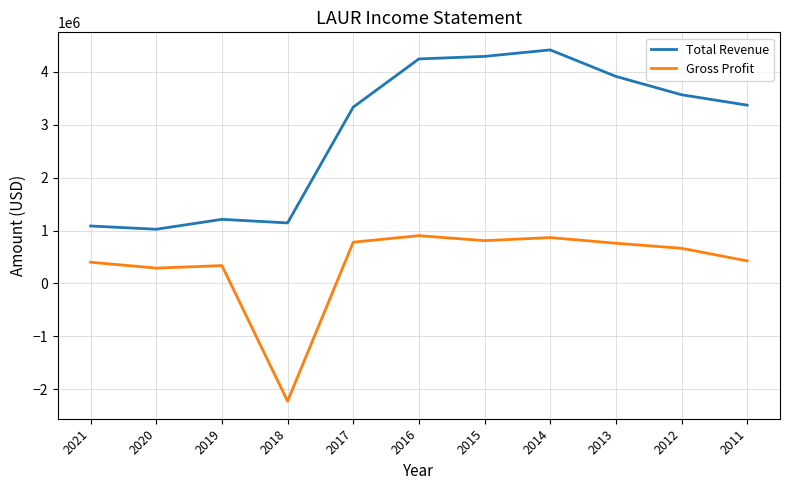

The value of Gross Profit at 2018 is -3174058. True or false?

False